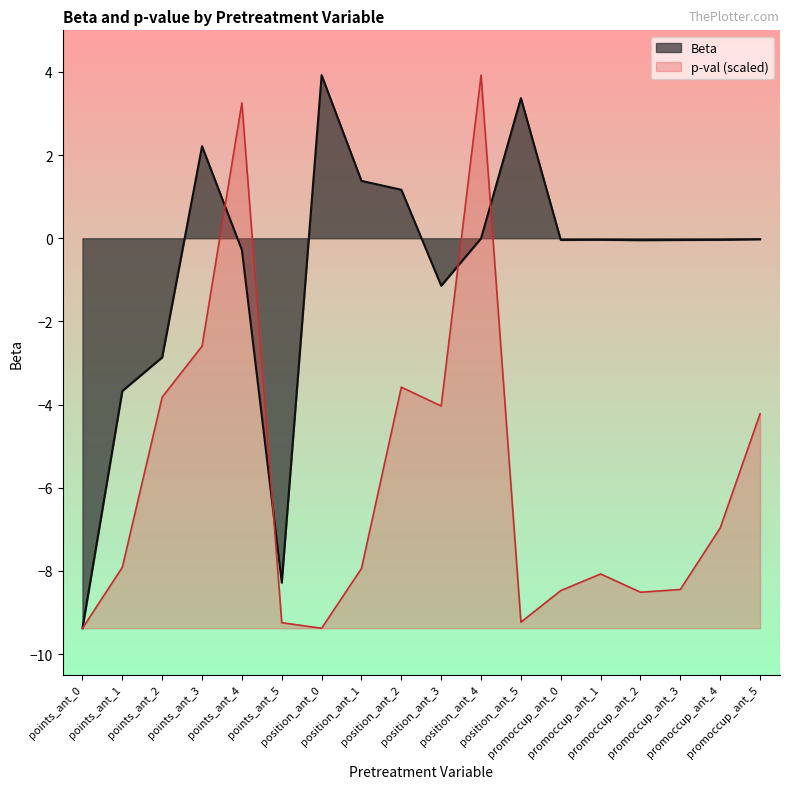

What is the average value of the Beta series?

-0.8